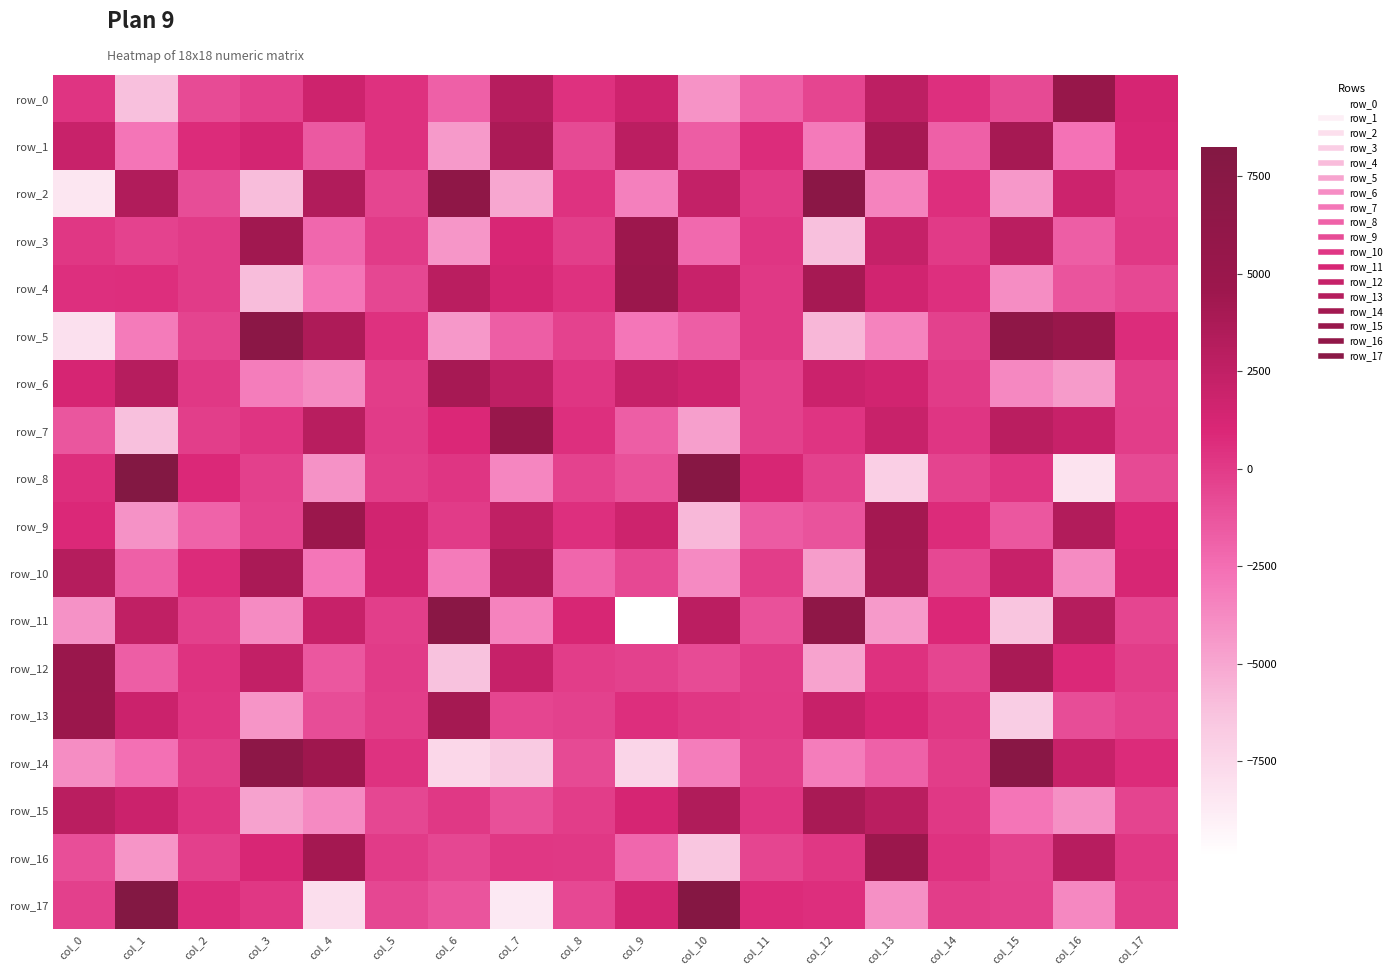

Which category has the highest value in the row_5 series?

col_3